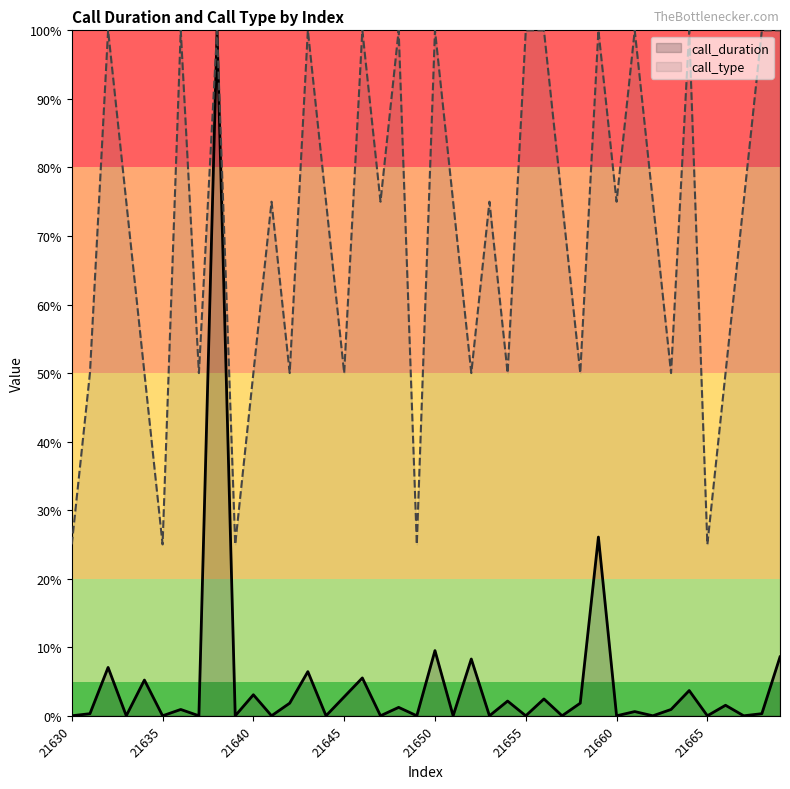

True or false: call_duration and call_type cross at least once.

False